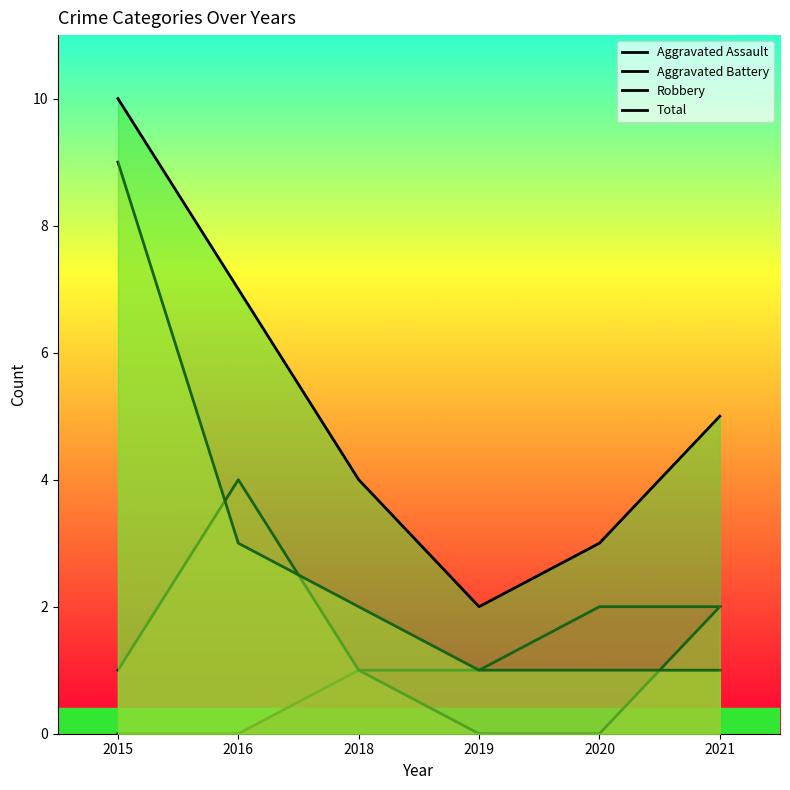

What is the sum of the Total values at 2021 and 2019?

7